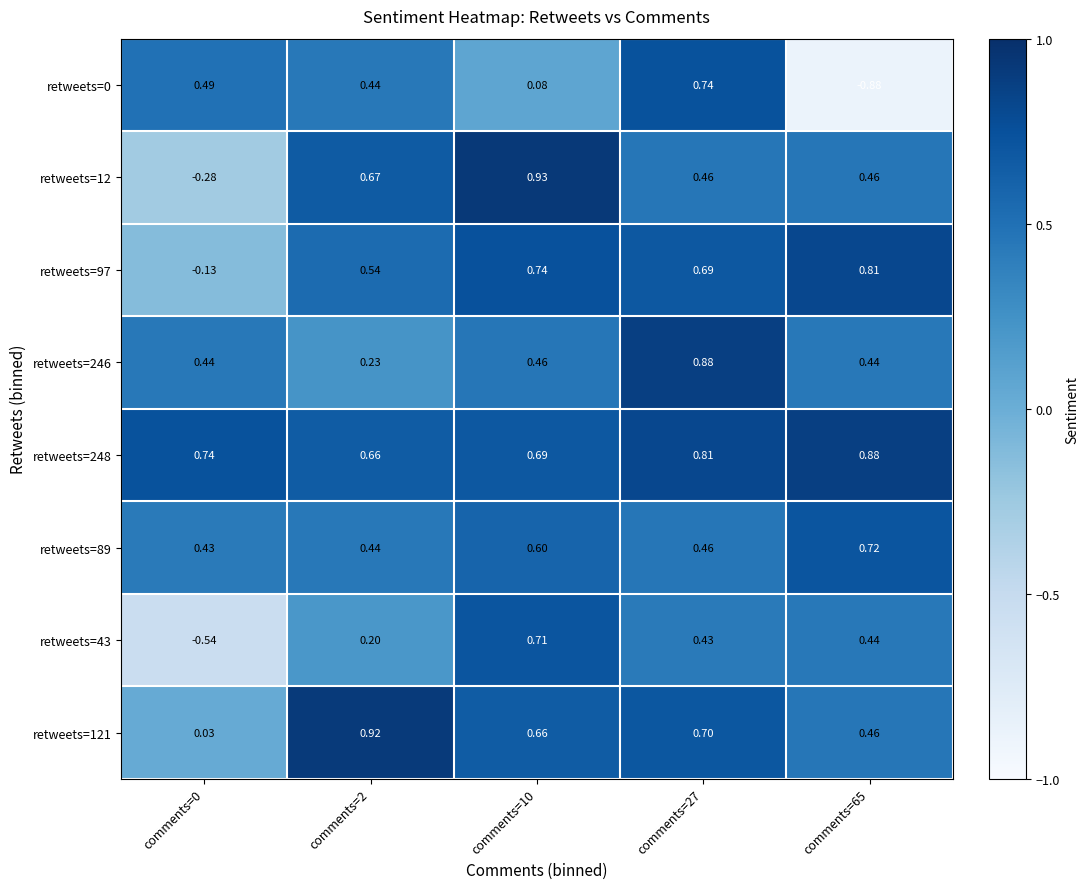

Is the value of retweets=246 at comments=2 greater than the value of retweets=89 at comments=10?

No